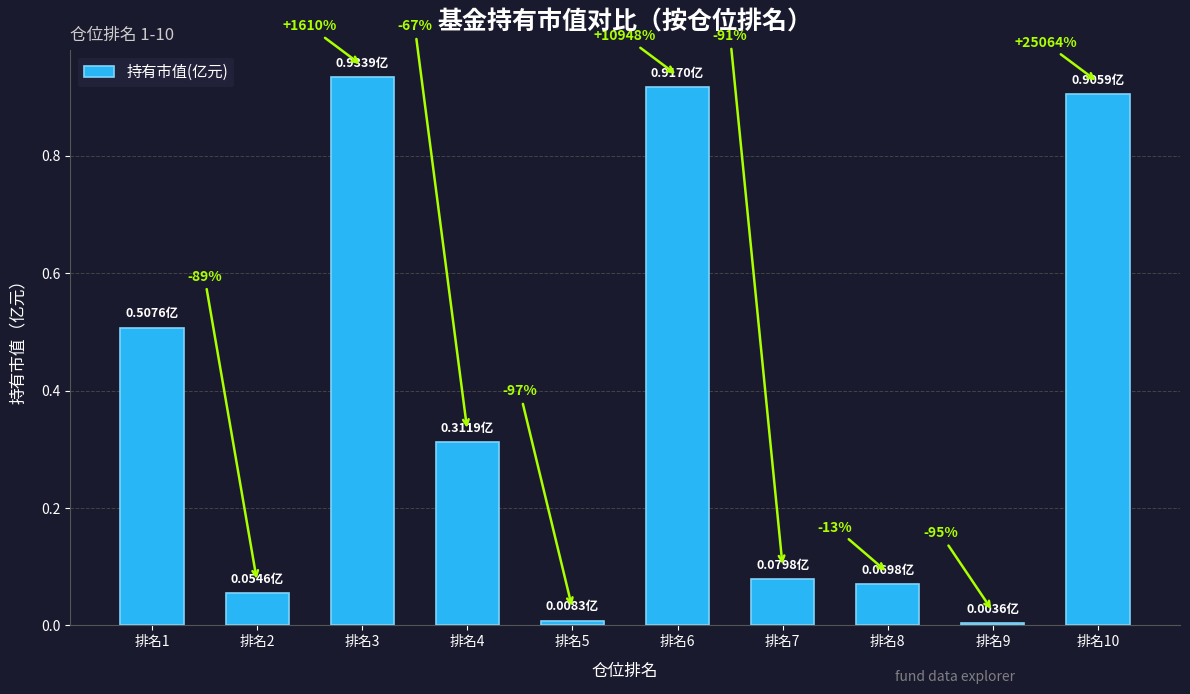

Does the chart contain any negative values?

No